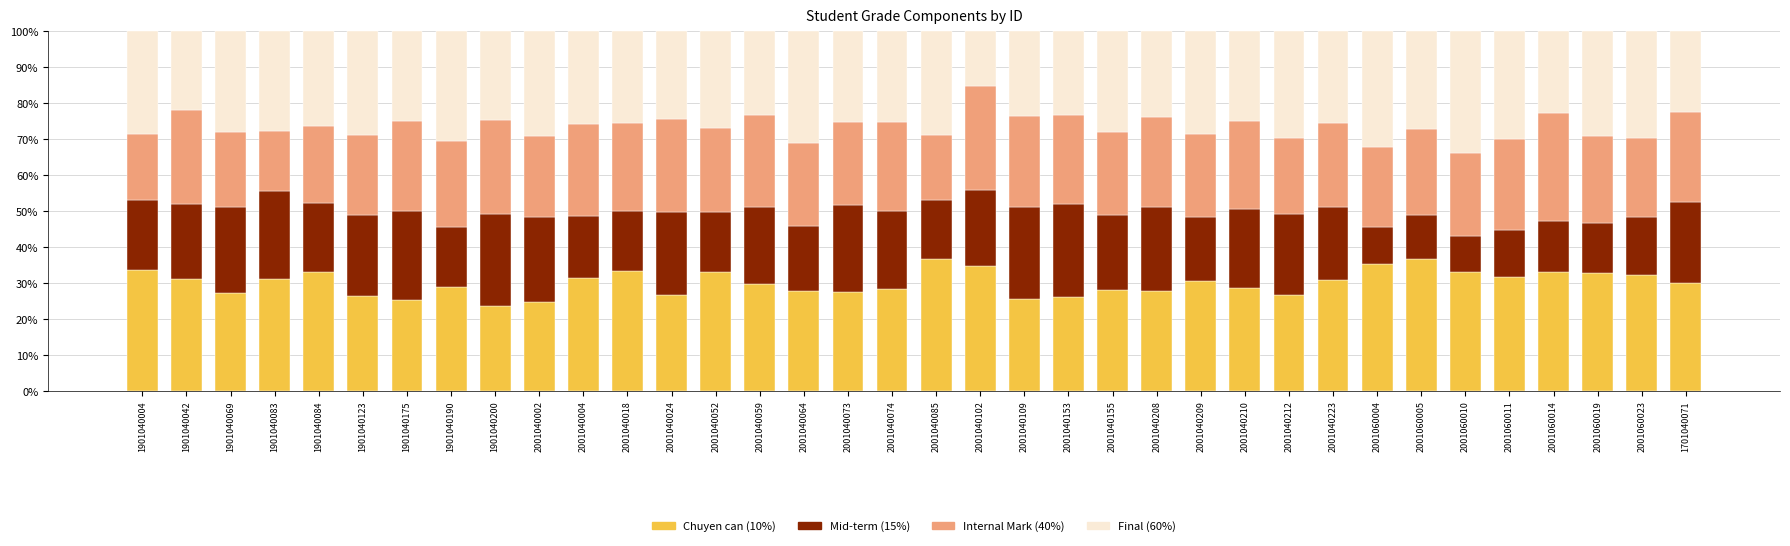

How many data points does each series have?

36